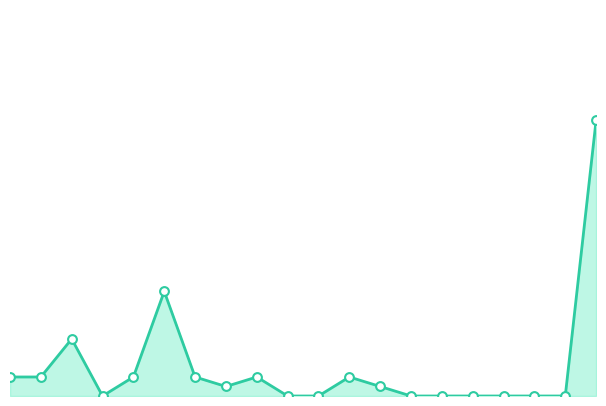

Does the chart have visible grid lines?

No